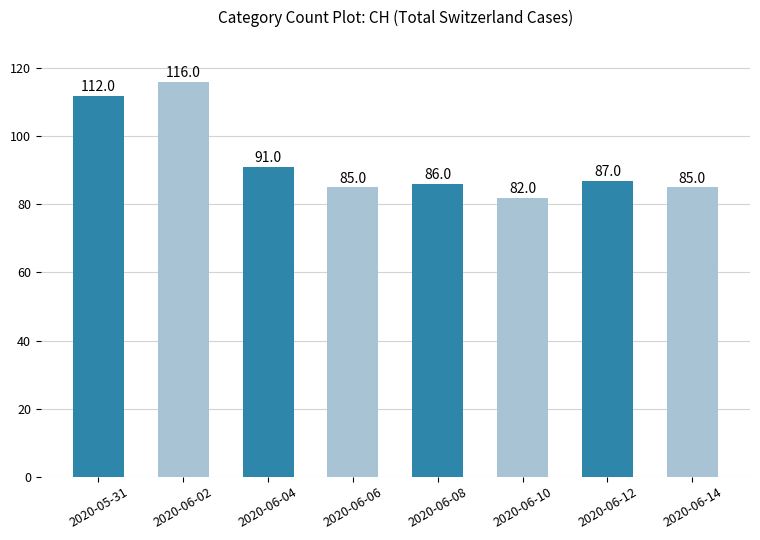

Where is the data nearest to the value 99?

2020-06-04